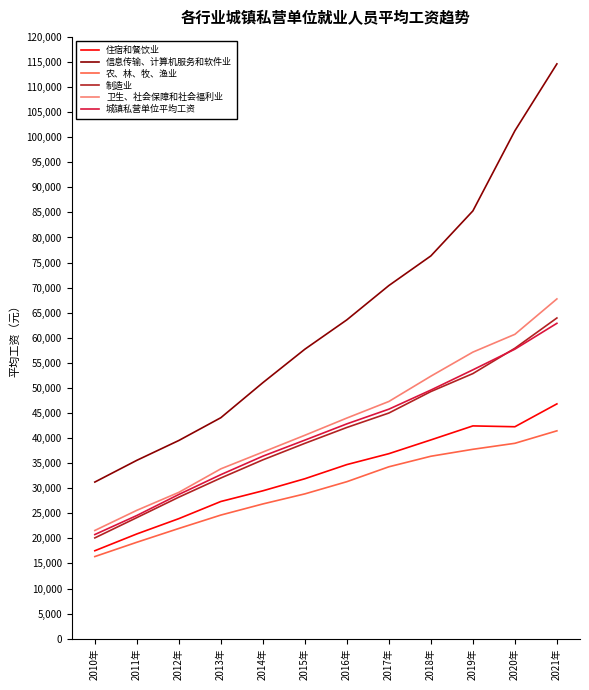

What are all the series names shown in the legend?

住宿和餐饮业, 信息传输、计算机服务和软件业, 农、林、牧、渔业, 制造业, 卫生、社会保障和社会福利业, 城镇私营单位平均工资